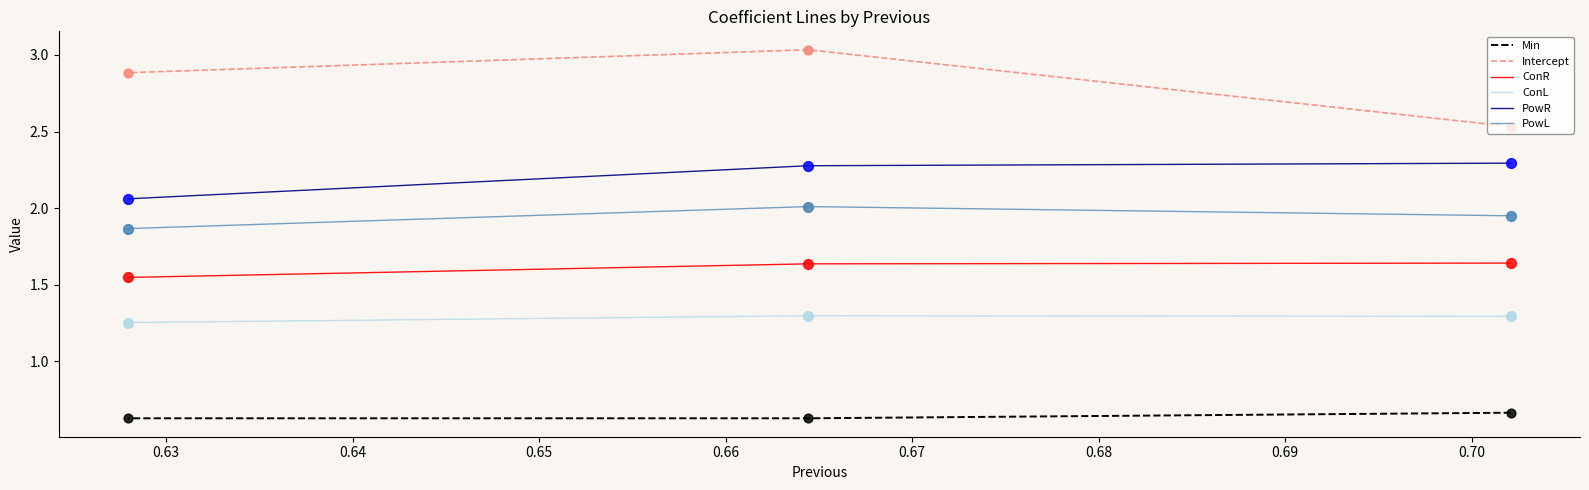

Which series contains the highest Y value?

Intercept